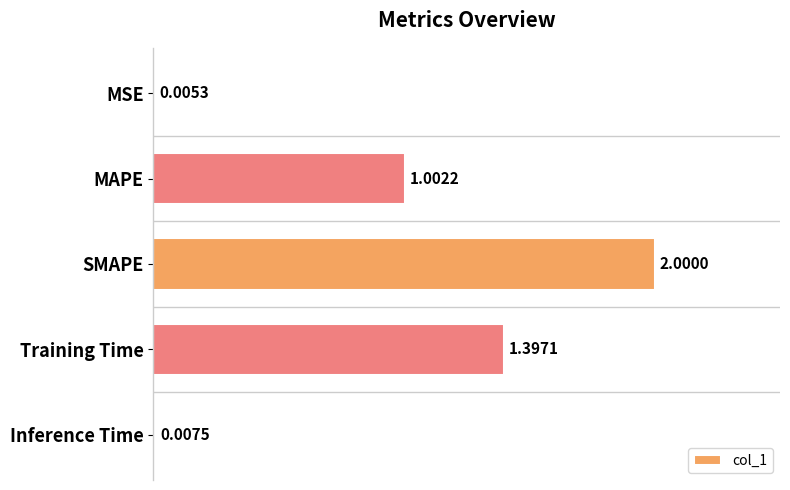

Where is the data nearest to the value 1?

MAPE